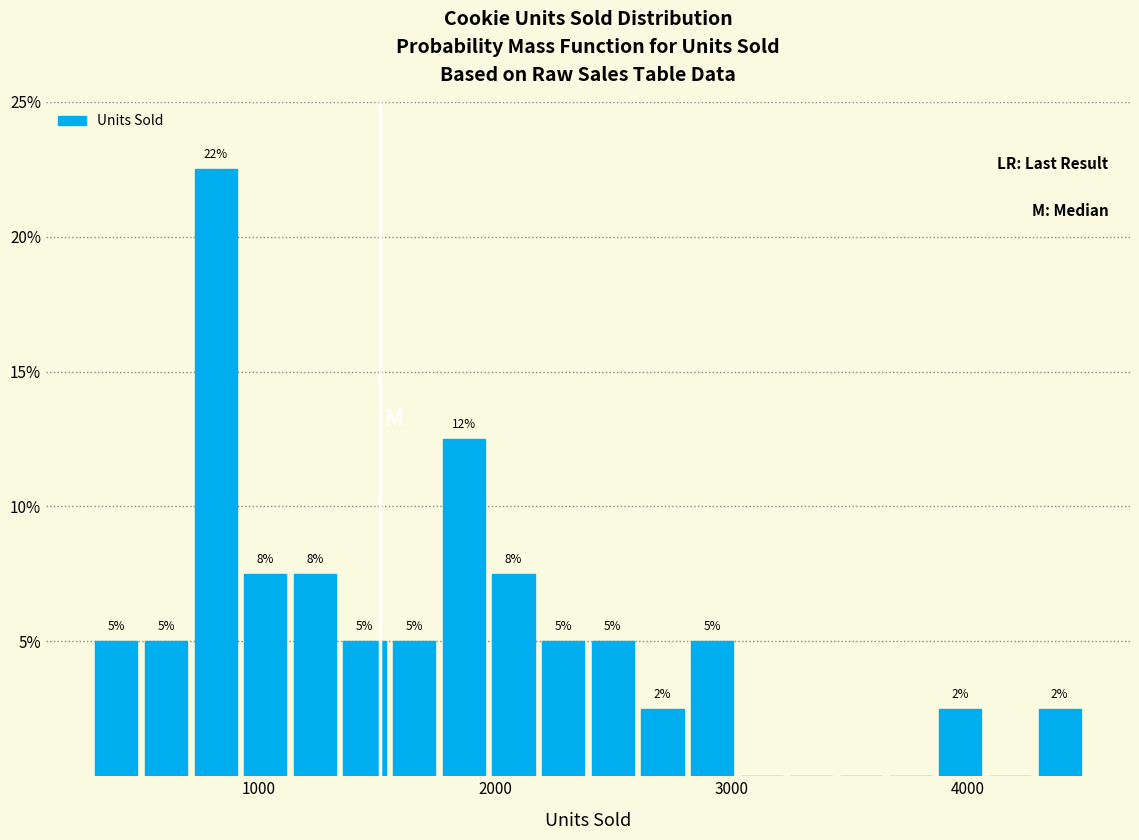

Read against the x-axis, roughly where is the centre of the tallest bar?

800